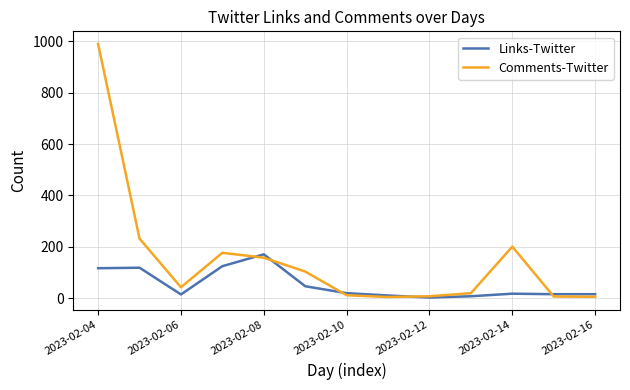

List the series in order of their overall mean, lowest first.

Links-Twitter, Comments-Twitter